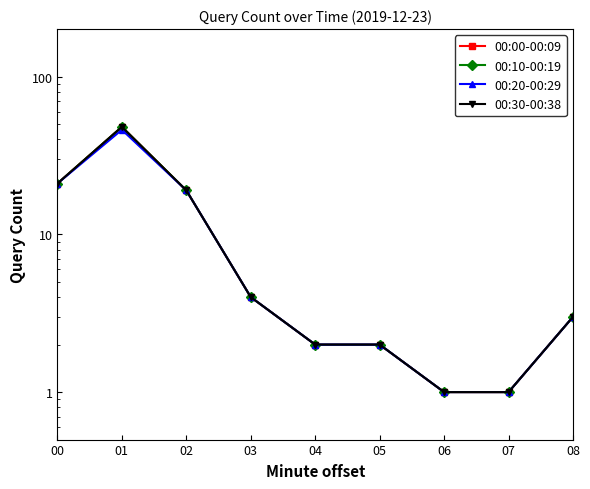

True or false: 00:20-00:29 and 00:00-00:09 cross at least once.

False